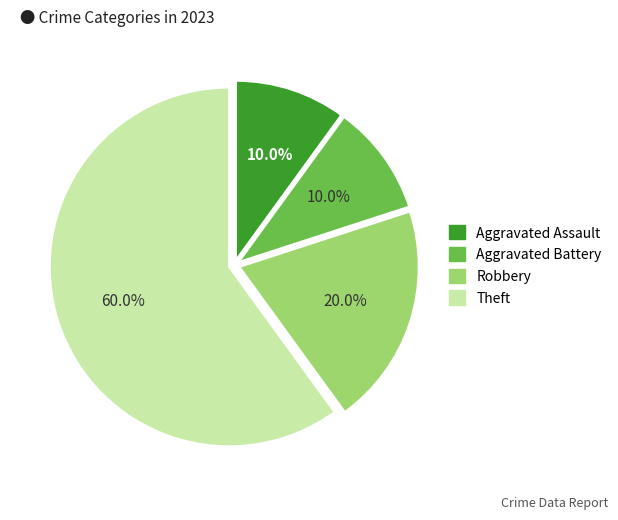

True or false: Aggravated Battery accounts for 1% of the total.

False